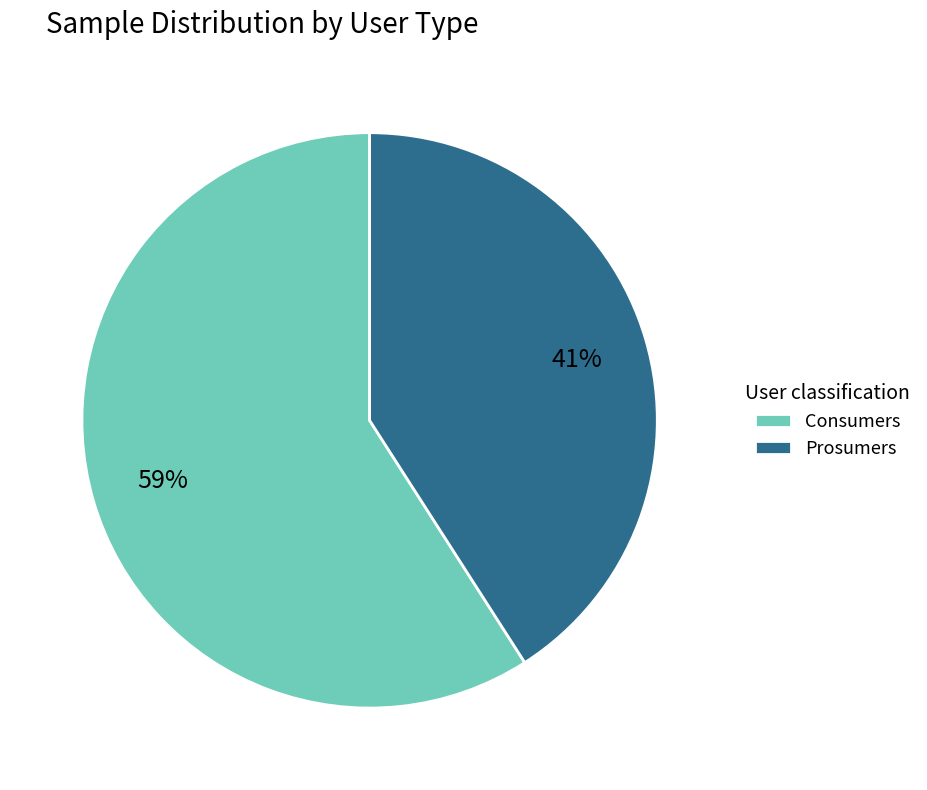

Do Prosumers and Consumers together represent more than half of the pie?

Yes